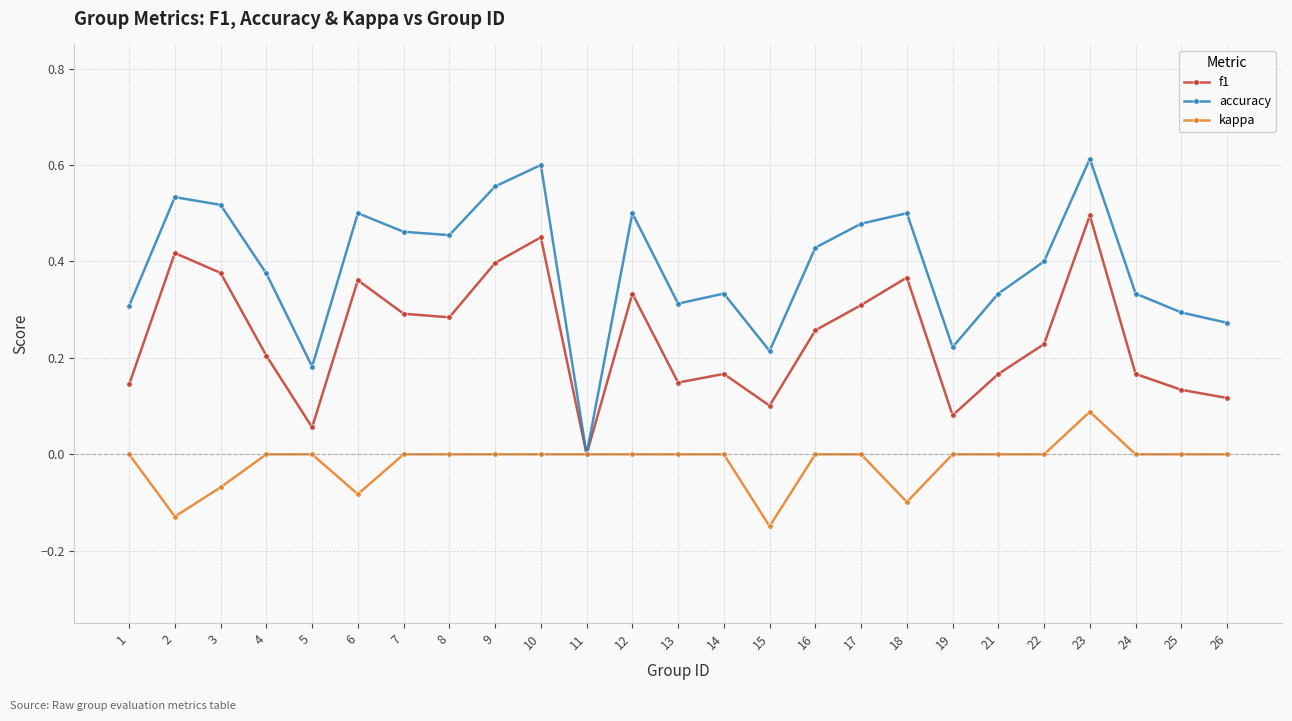

How many values in f1 are above zero?

24